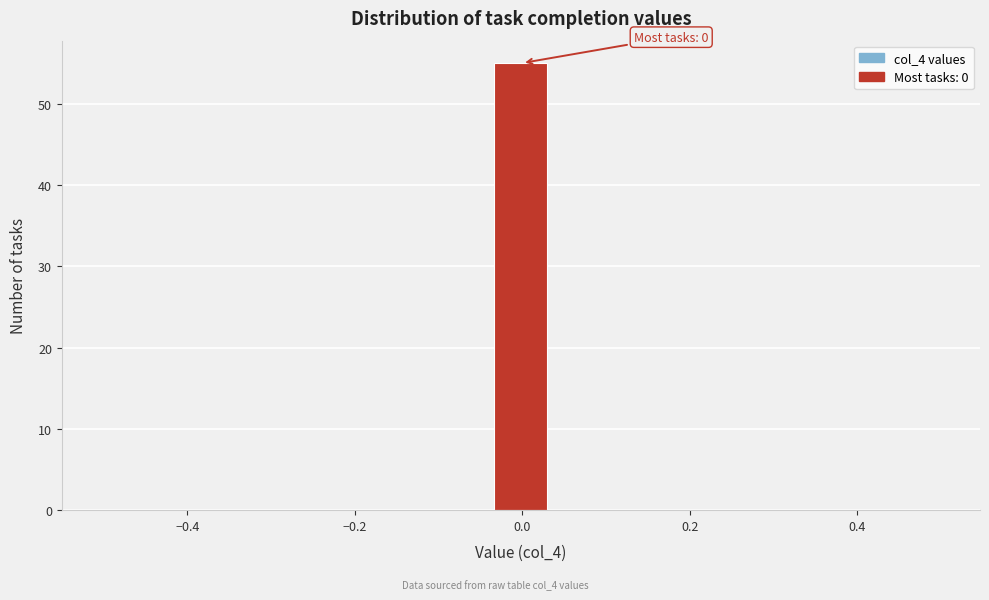

Read against the x-axis, roughly where is the centre of the tallest bar?

0.00